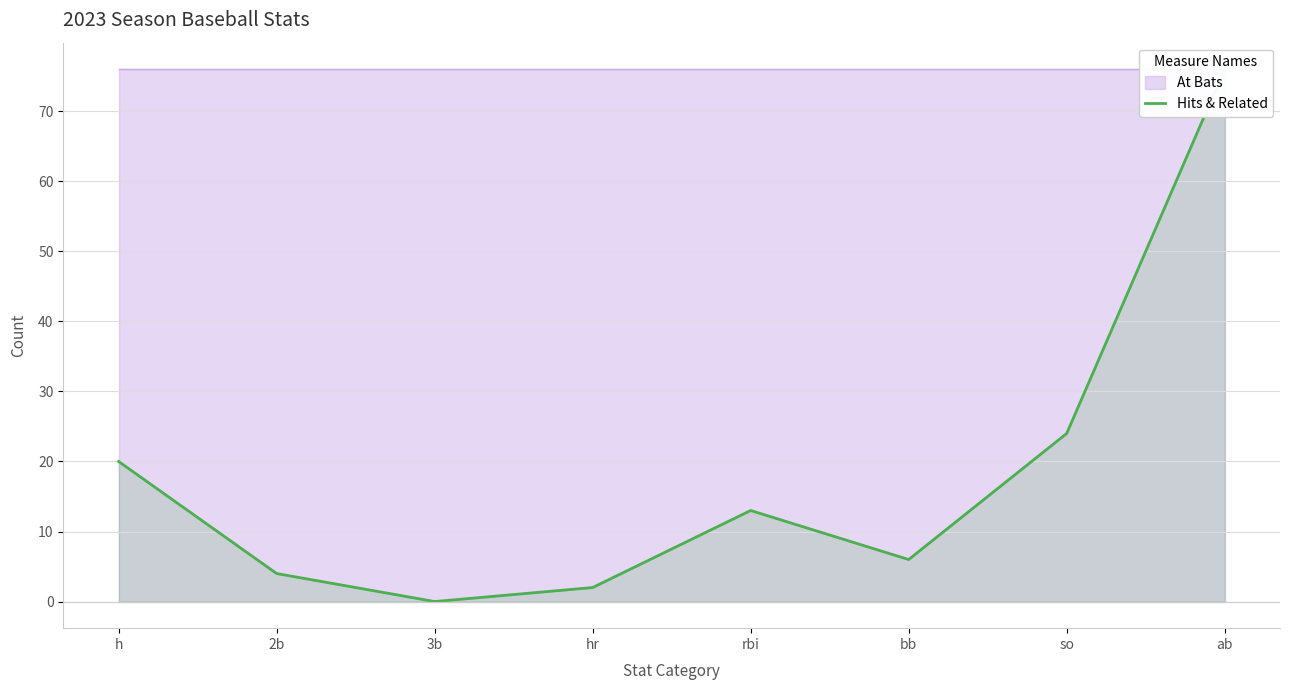

Which has a higher value, 3b or hr?

hr